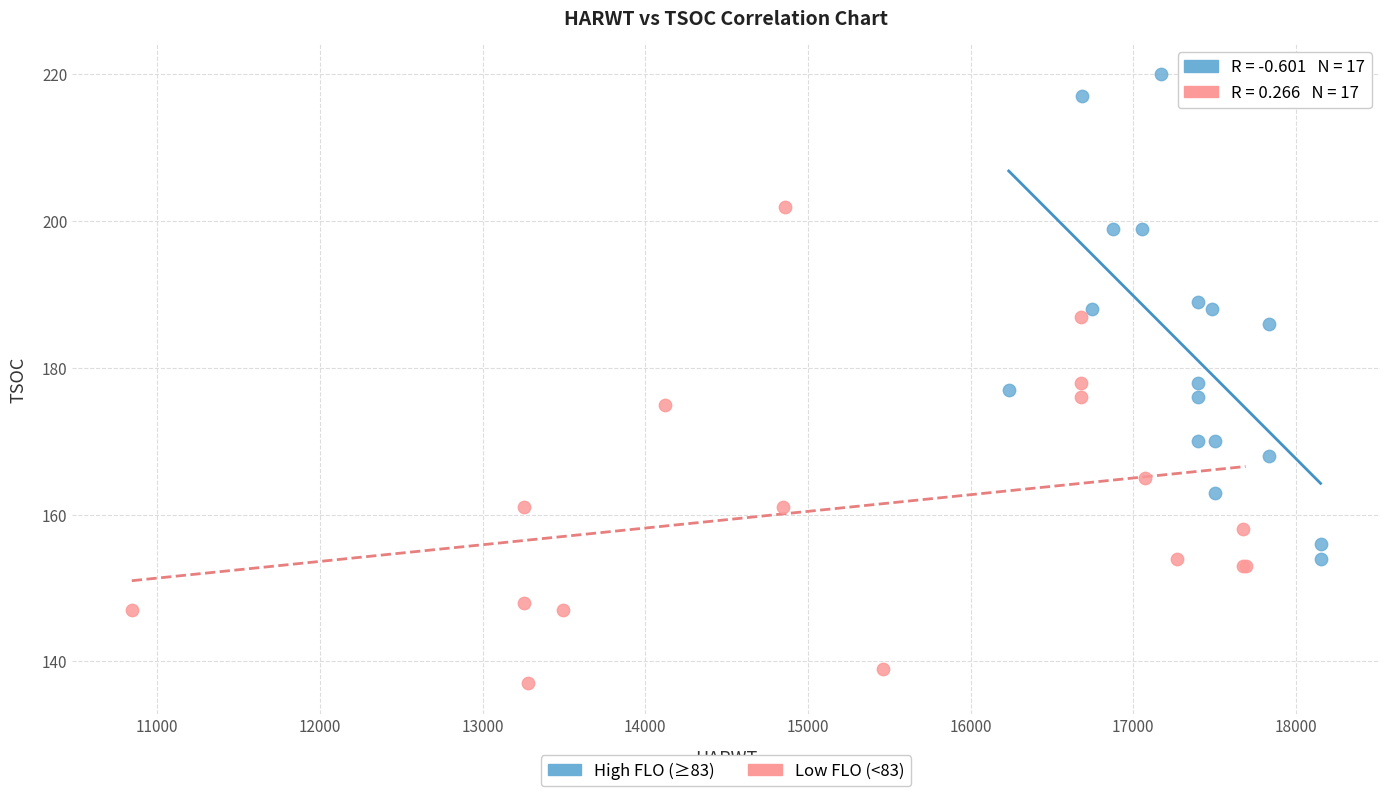

Which series contains the lowest Y value?

Low FLO (<83)